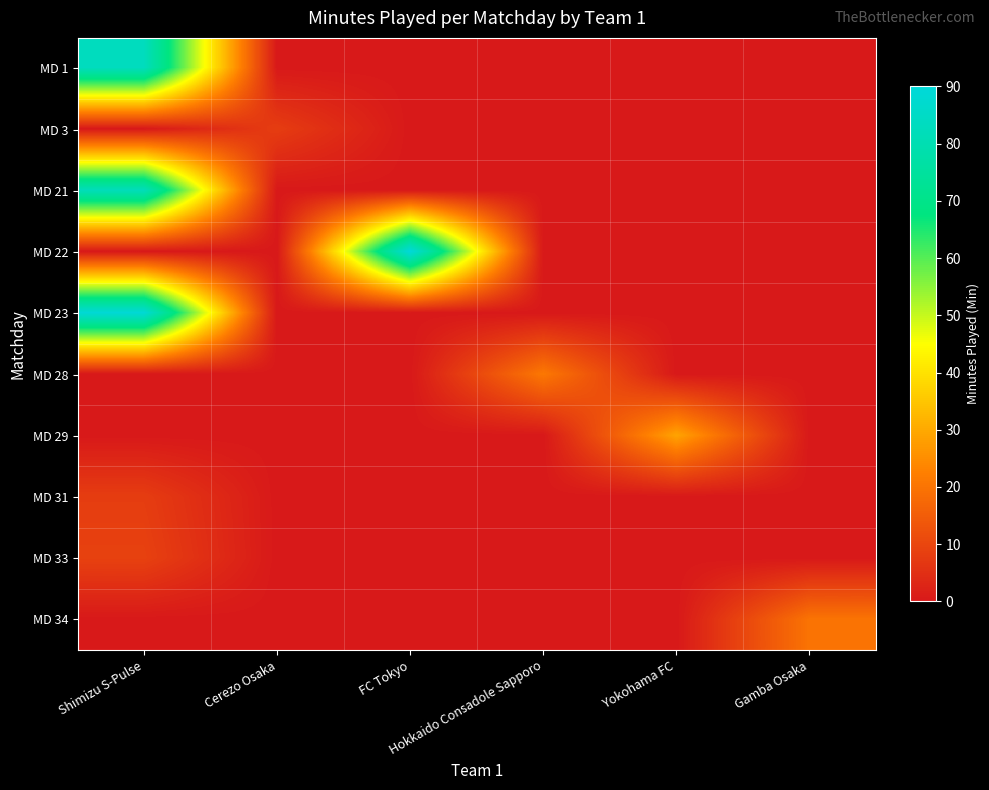

Reading left to right, transcribe all the data shown in this chart.

MD 1: Shimizu S-Pulse=83	Cerezo Osaka=0	FC Tokyo=0	Hokkaido Consadole Sapporo=0	Yokohama FC=0	Gamba Osaka=0
MD 3: Shimizu S-Pulse=0	Cerezo Osaka=8	FC Tokyo=0	Hokkaido Consadole Sapporo=0	Yokohama FC=0	Gamba Osaka=0
MD 21: Shimizu S-Pulse=82	Cerezo Osaka=0	FC Tokyo=0	Hokkaido Consadole Sapporo=0	Yokohama FC=0	Gamba Osaka=0
MD 22: Shimizu S-Pulse=0	Cerezo Osaka=0	FC Tokyo=90	Hokkaido Consadole Sapporo=0	Yokohama FC=0	Gamba Osaka=0
MD 23: Shimizu S-Pulse=89	Cerezo Osaka=0	FC Tokyo=0	Hokkaido Consadole Sapporo=0	Yokohama FC=0	Gamba Osaka=0
MD 28: Shimizu S-Pulse=0	Cerezo Osaka=0	FC Tokyo=0	Hokkaido Consadole Sapporo=21	Yokohama FC=0	Gamba Osaka=0
MD 29: Shimizu S-Pulse=0	Cerezo Osaka=0	FC Tokyo=0	Hokkaido Consadole Sapporo=0	Yokohama FC=29	Gamba Osaka=0
MD 31: Shimizu S-Pulse=8	Cerezo Osaka=0	FC Tokyo=0	Hokkaido Consadole Sapporo=0	Yokohama FC=0	Gamba Osaka=0
MD 33: Shimizu S-Pulse=9	Cerezo Osaka=0	FC Tokyo=0	Hokkaido Consadole Sapporo=0	Yokohama FC=0	Gamba Osaka=0
MD 34: Shimizu S-Pulse=0	Cerezo Osaka=0	FC Tokyo=0	Hokkaido Consadole Sapporo=0	Yokohama FC=0	Gamba Osaka=20